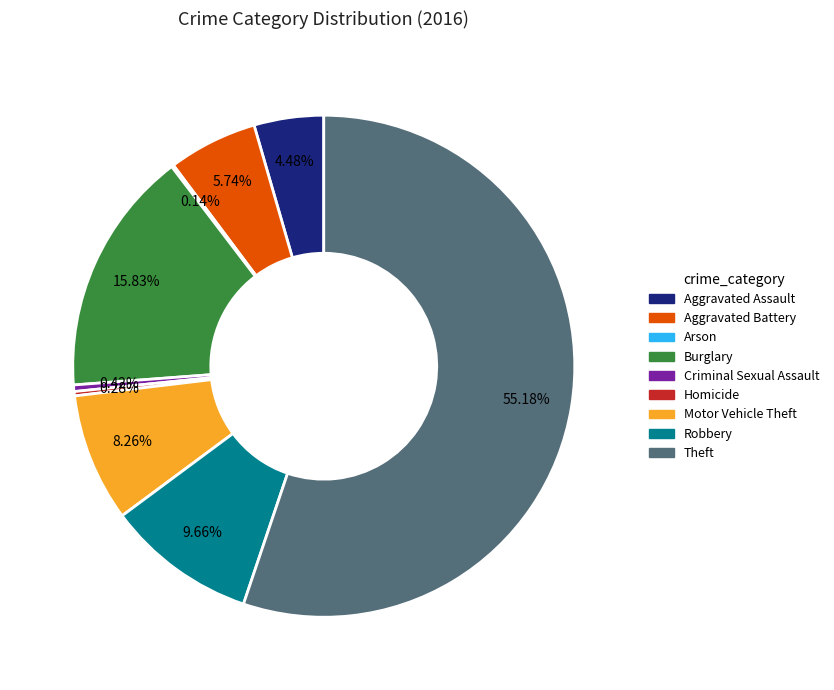

To the nearest percent, what is the difference between the largest and smallest slice percentages?

55%